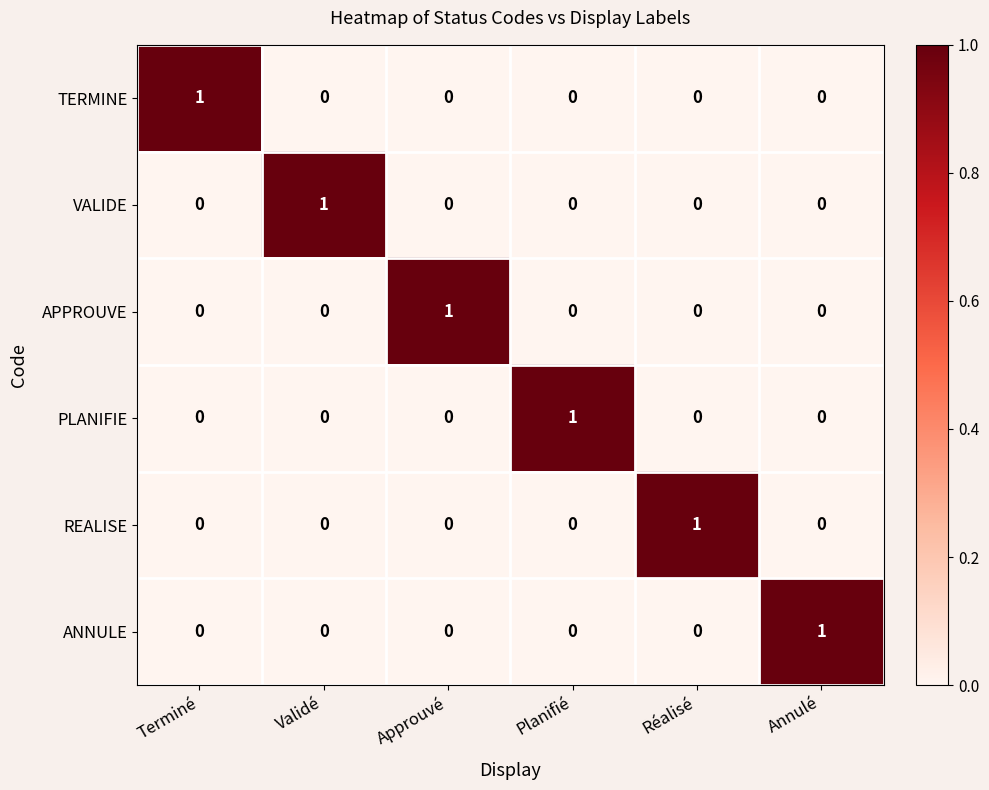

Count the REALISE values in the range 0 to 1.

6